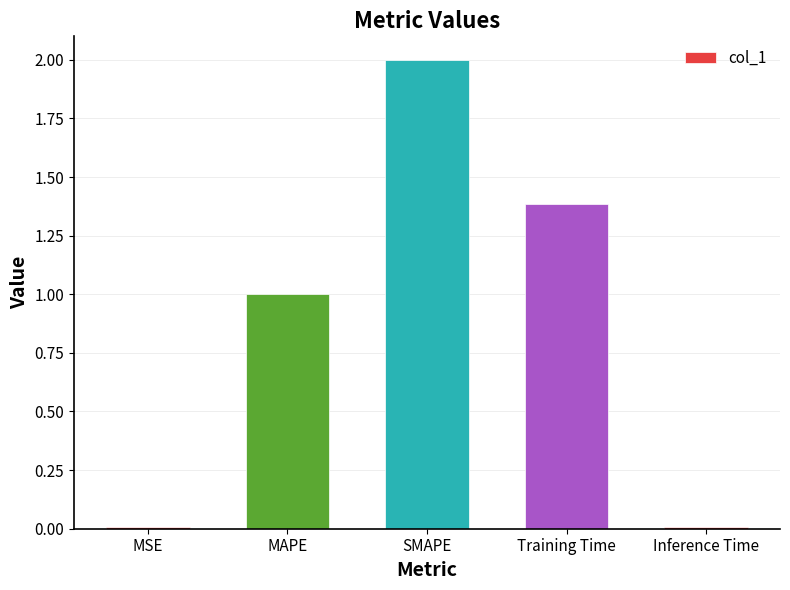

How many bars are there in total?

5